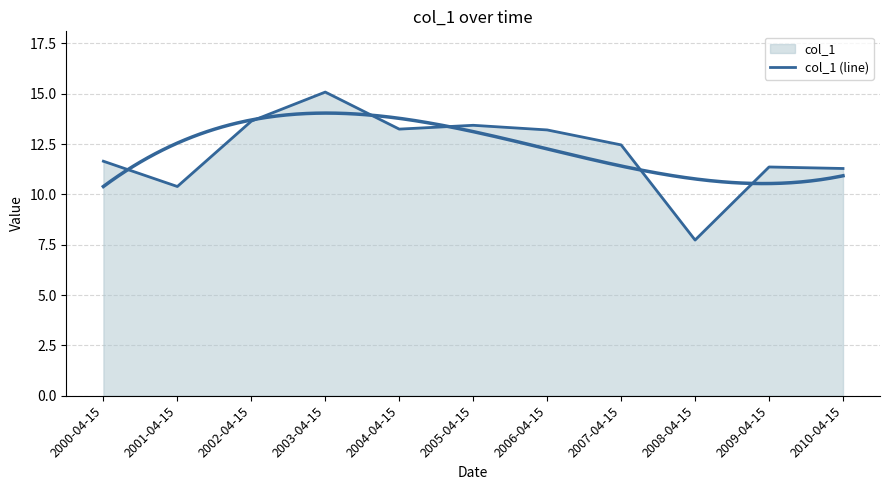

Rank the categories by value from lowest to highest.

2008-04-15, 2001-04-15, 2010-04-15, 2009-04-15, 2000-04-15, 2007-04-15, 2006-04-15, 2004-04-15, 2005-04-15, 2002-04-15, 2003-04-15